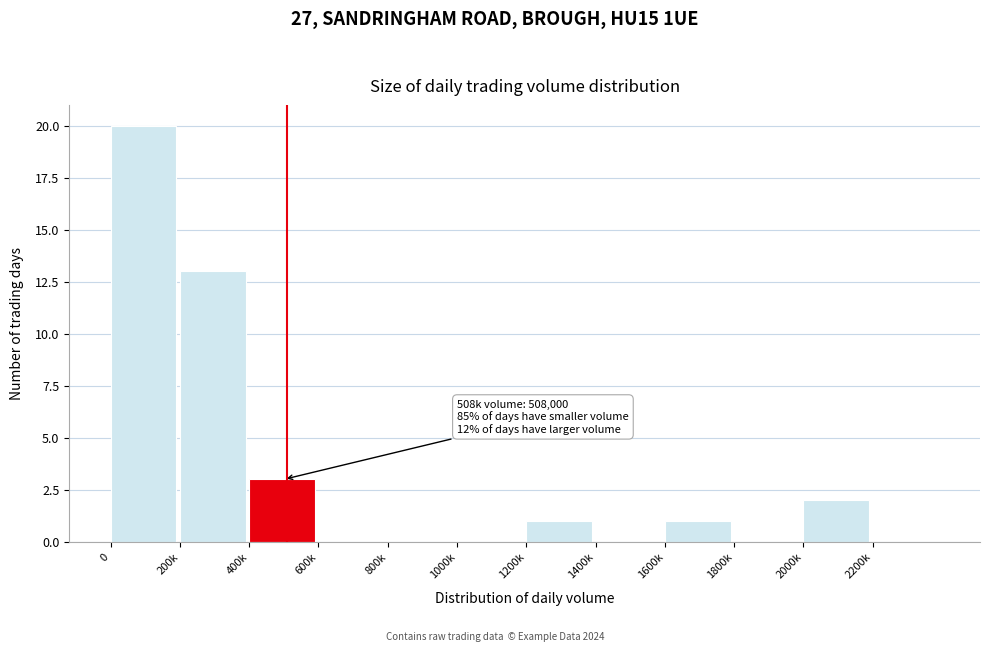

Reading left to right, what are all the values shown in this chart?

0=20	200k=13	400k=3	600k=0	800k=0	1000k=0	1200k=1	1400k=0	1600k=1	1800k=0	2000k=2	2200k=0